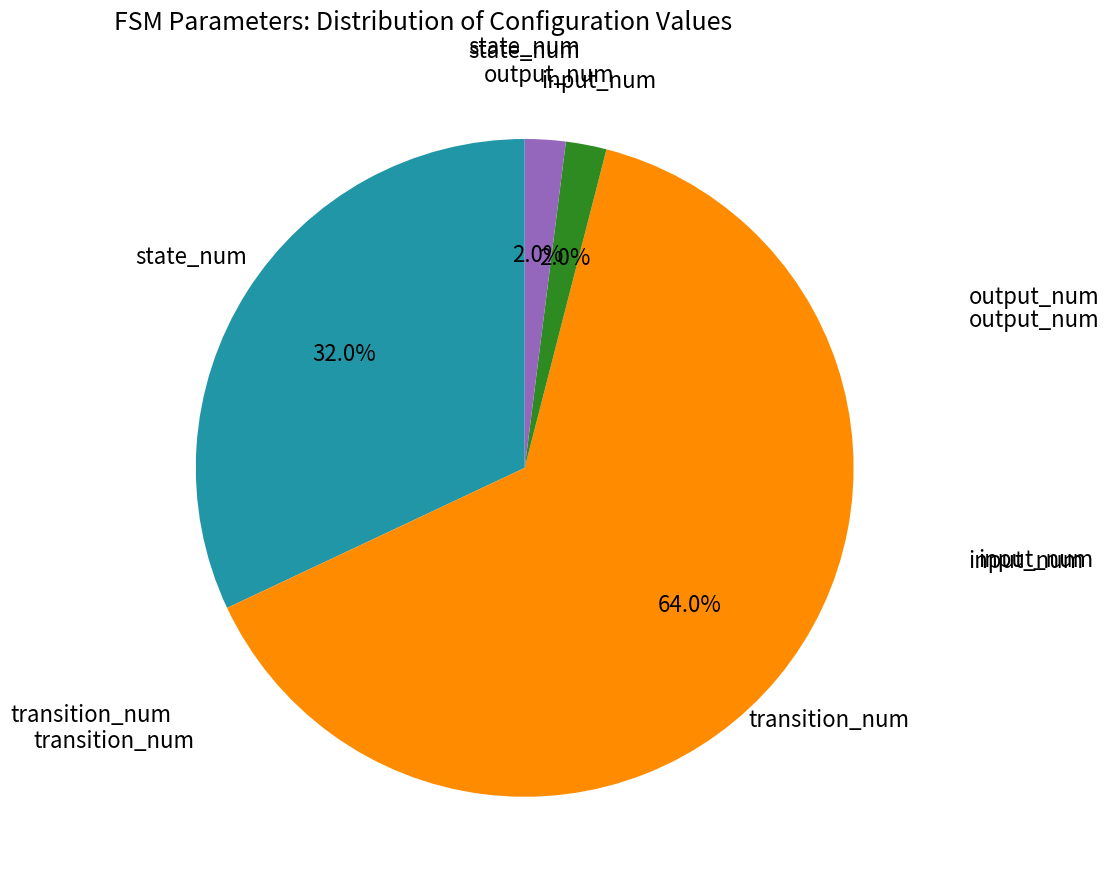

Is there any slice that represents more than half of the pie?

Yes